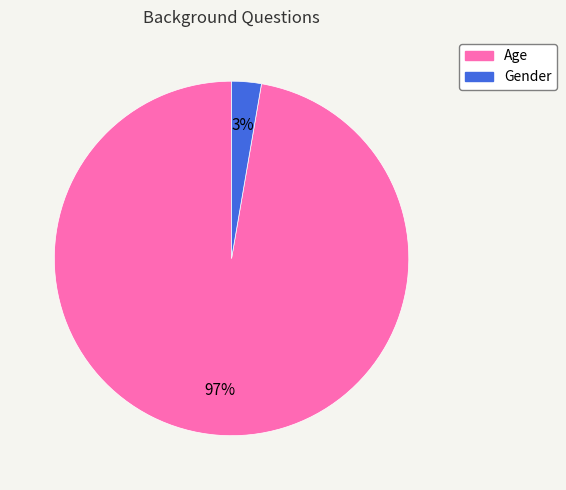

How many segments does this pie chart have?

2